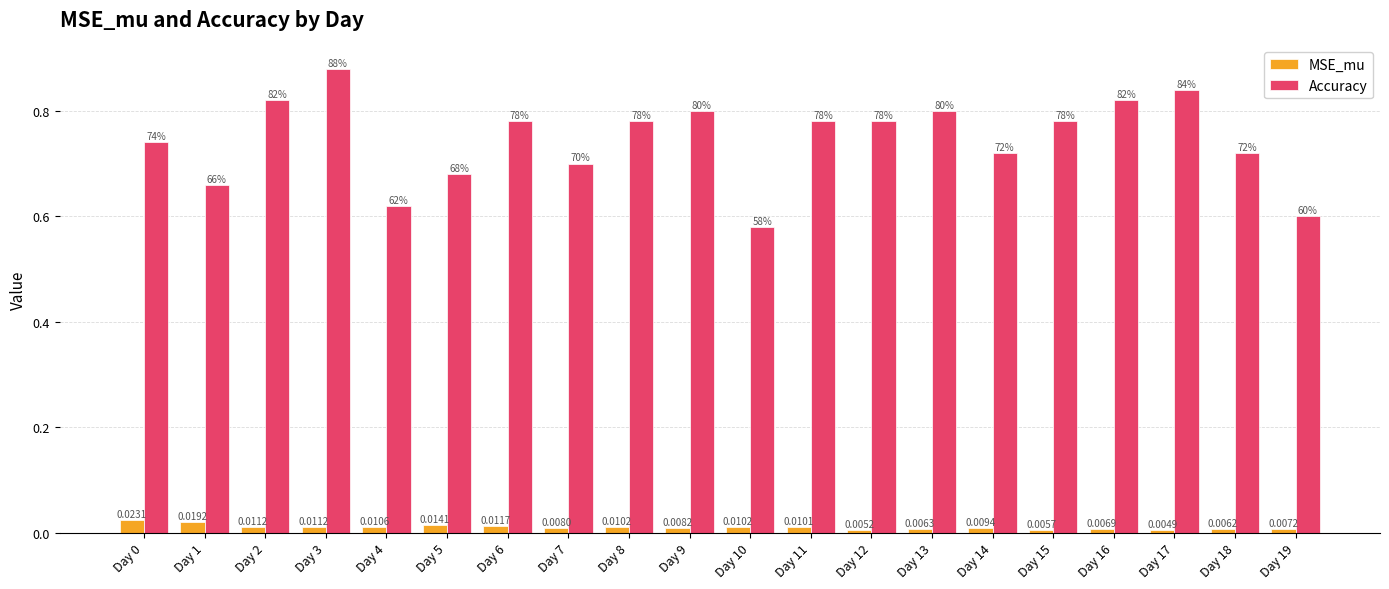

Which series has the largest range (max minus min)?

Accuracy